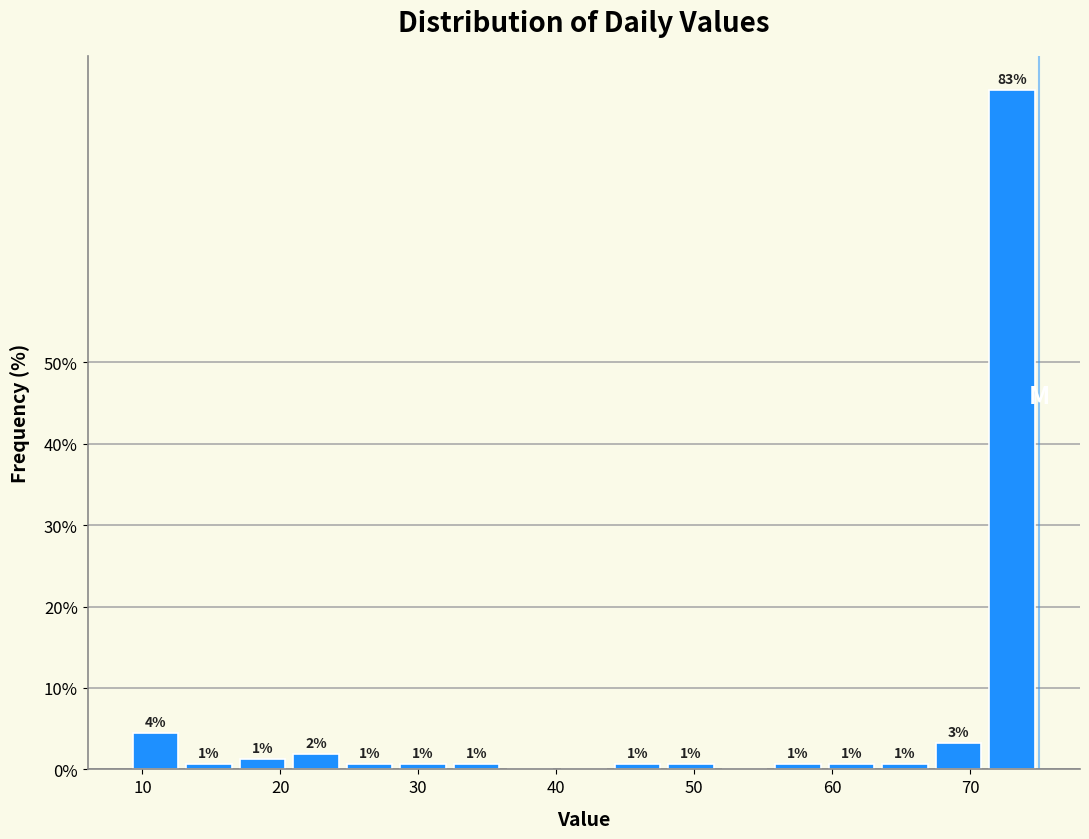

Around what value on the x-axis is the tallest bar? Give the approximate position of its centre, as read against the axis.

73